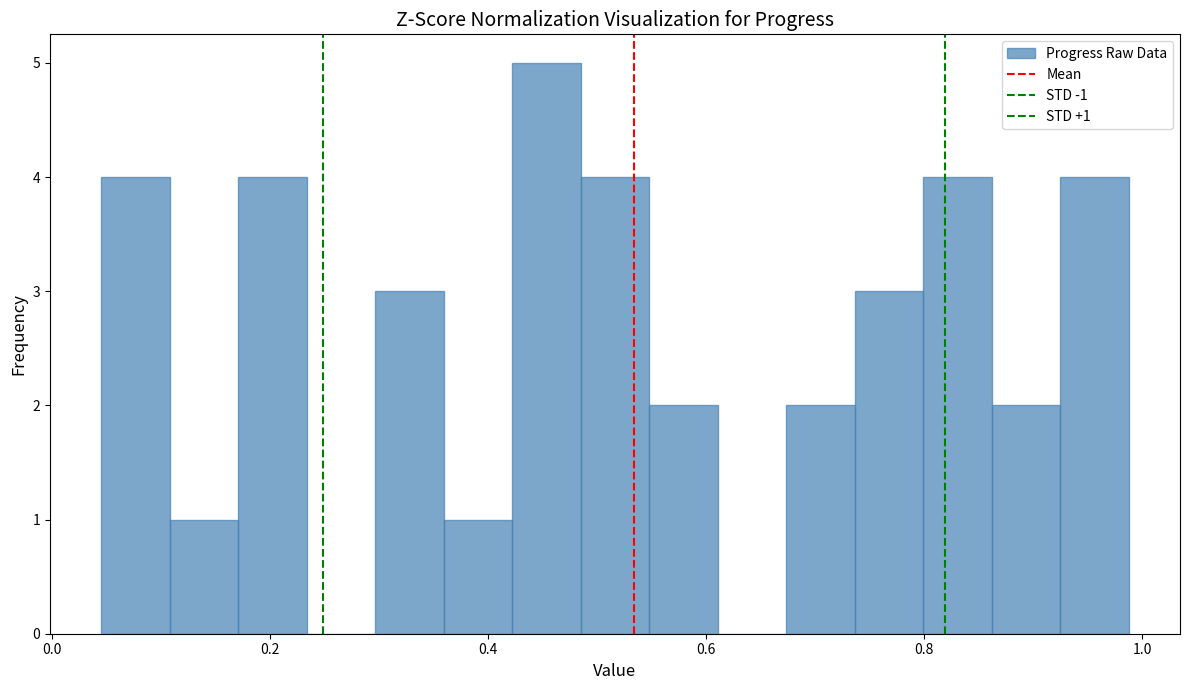

Read against the x-axis, roughly where is the centre of the tallest bar?

0.46